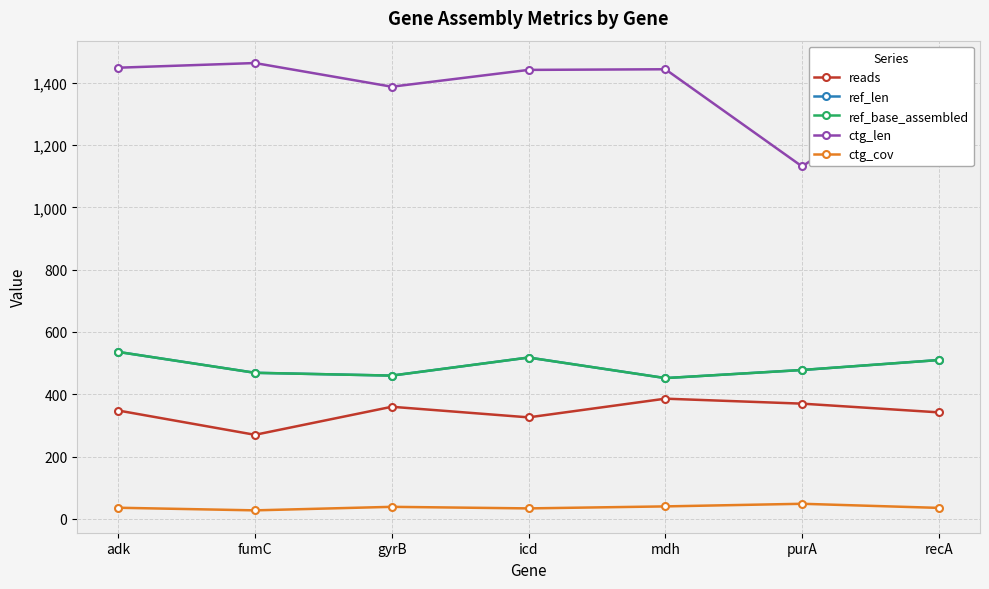

Reading left to right, extract all data points from this chart.

reads: adk=348.0	fumC=270.0	gyrB=360.0	icd=326.0	mdh=386.0	purA=370.0	recA=342.0
ref_len: adk=536.0	fumC=469.0	gyrB=460.0	icd=518.0	mdh=452.0	purA=478.0	recA=510.0
ref_base_assembled: adk=536.0	fumC=469.0	gyrB=460.0	icd=518.0	mdh=452.0	purA=478.0	recA=510.0
ctg_len: adk=1448.0	fumC=1463.0	gyrB=1387.0	icd=1441.0	mdh=1443.0	purA=1131.0	recA=1431.0
ctg_cov: adk=36.0	fumC=27.6	gyrB=38.9	icd=33.9	mdh=40.3	purA=48.7	recA=35.5